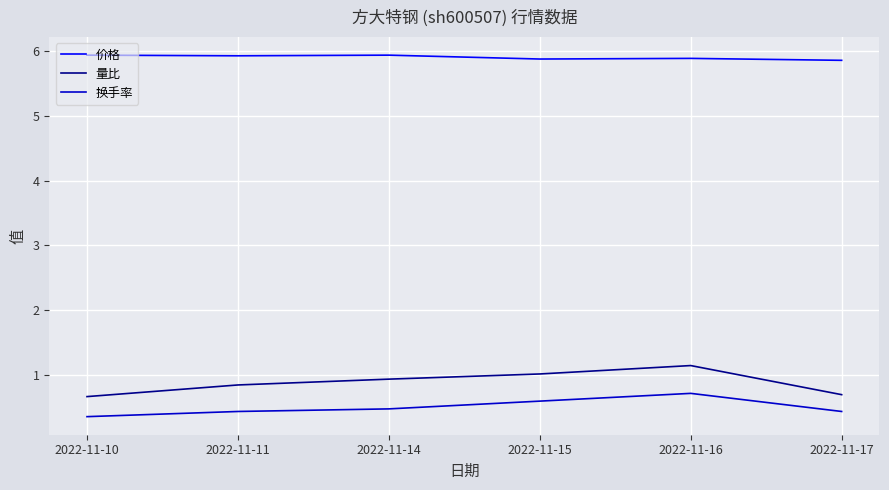

True or false: 价格 and 量比 intersect in this chart.

False